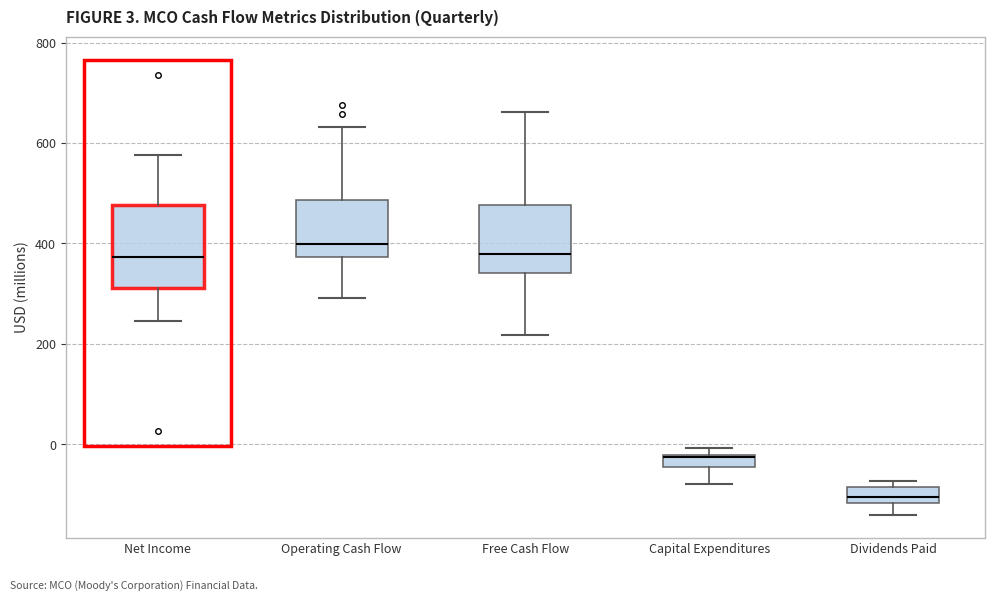

Which box is the tallest, from its lower edge to its upper edge?

Net Income